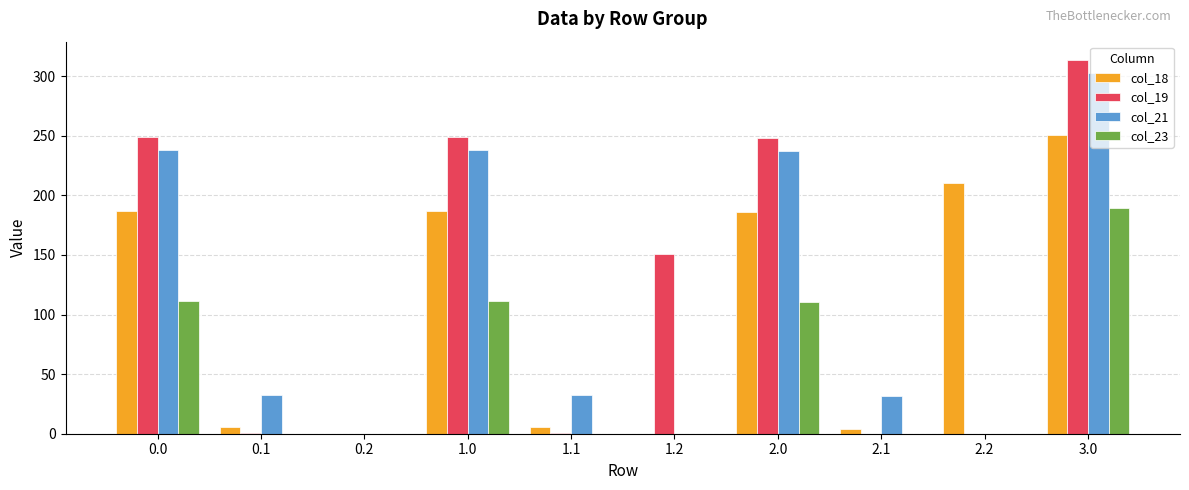

How many data points does each series have?

10